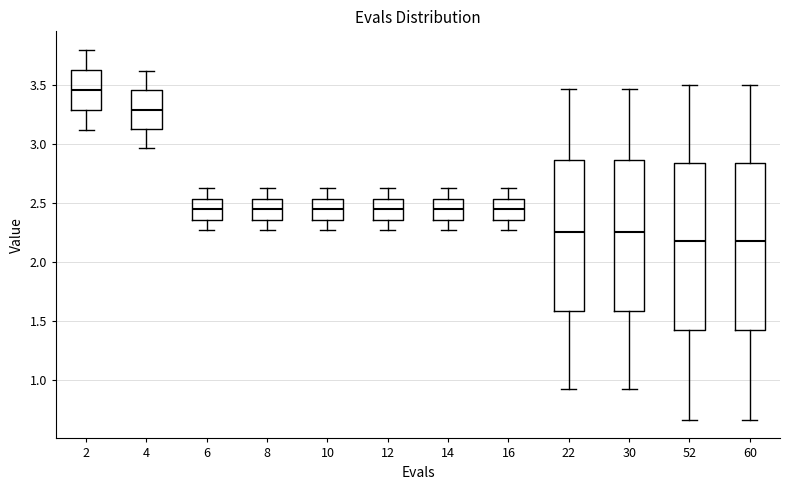

Reading left to right, transcribe this box plot: for each box, give where its median line is, the range the box spans, and where its two whiskers end, as read against the y-axis. The values are not printed on the chart, so give them approximately, as read against the axis.

2: median 3.45, box 3.30 to 3.60, whiskers 3.10 to 3.80
4: median 3.30, box 3.10 to 3.45, whiskers 2.95 to 3.60
6: median 2.45, box 2.35 to 2.55, whiskers 2.25 to 2.65
8: median 2.45, box 2.35 to 2.55, whiskers 2.25 to 2.65
10: median 2.45, box 2.35 to 2.55, whiskers 2.25 to 2.65
12: median 2.45, box 2.35 to 2.55, whiskers 2.25 to 2.65
14: median 2.45, box 2.35 to 2.55, whiskers 2.25 to 2.65
16: median 2.45, box 2.35 to 2.55, whiskers 2.25 to 2.65
22: median 2.25, box 1.60 to 2.85, whiskers 0.90 to 3.45
30: median 2.25, box 1.60 to 2.85, whiskers 0.90 to 3.45
52: median 2.20, box 1.40 to 2.85, whiskers 0.65 to 3.50
60: median 2.20, box 1.40 to 2.85, whiskers 0.65 to 3.50